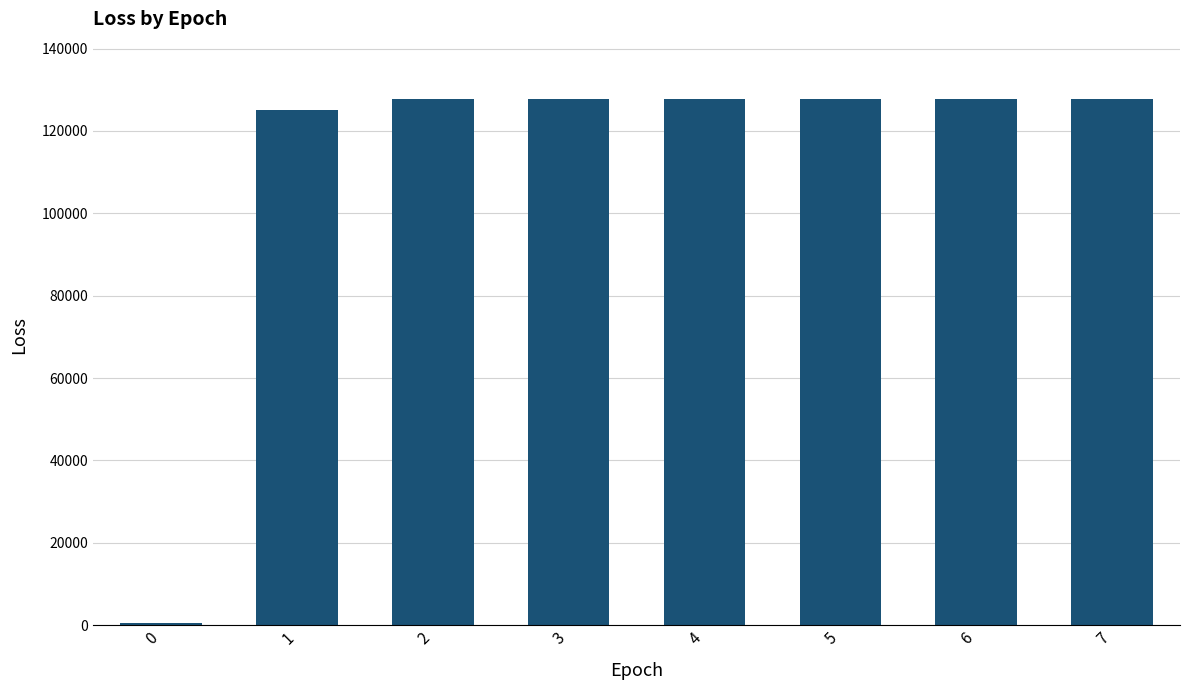

What is the change in value from 0 to 2?

+127282.1